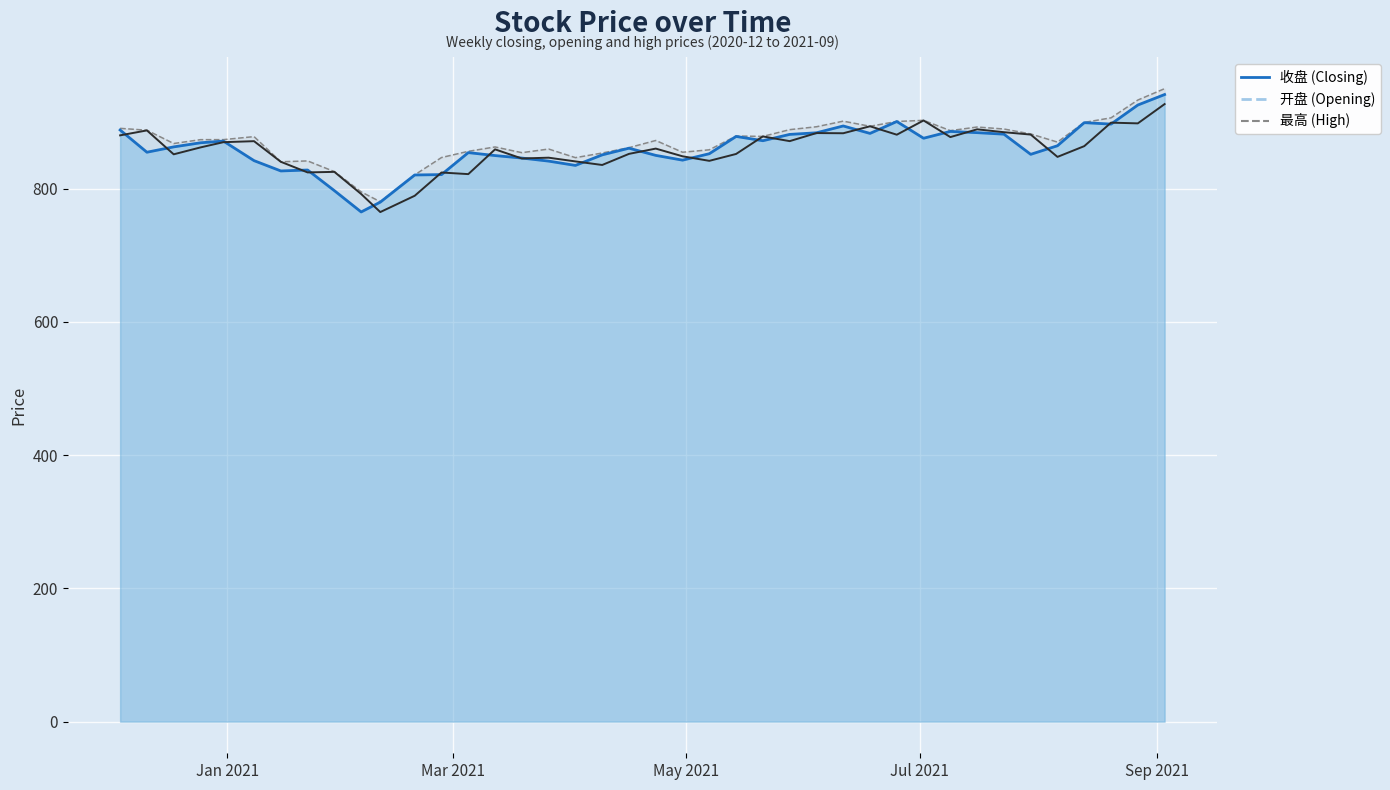

True or false: 最高 and 收盘 cross at least once.

False